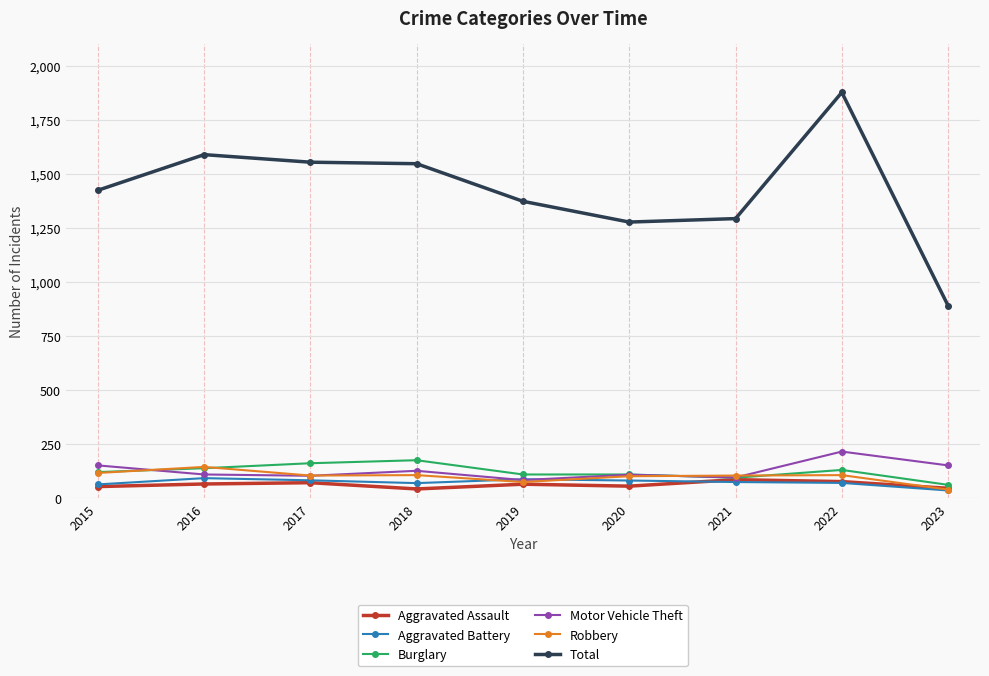

What is the lowest value of the Burglary series?

62